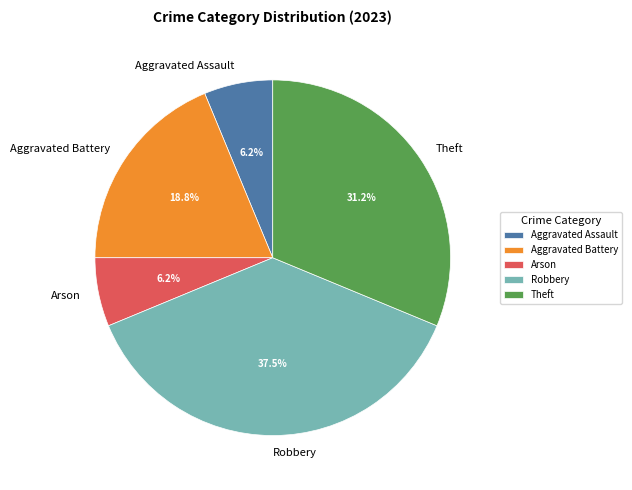

To the nearest percent, what percentage of the pie is Aggravated Battery?

19%